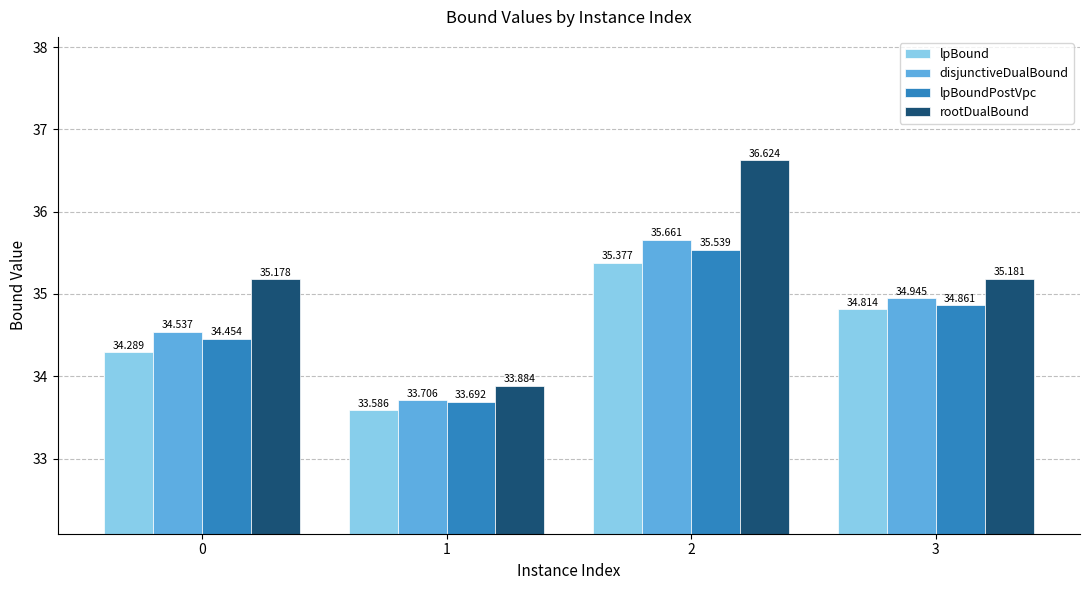

What is the sum of all lpBoundPostVpc values?

138.5